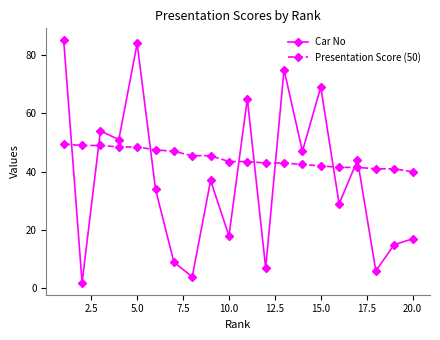

Which series has the largest total across all categories?

Presentation Score (50)